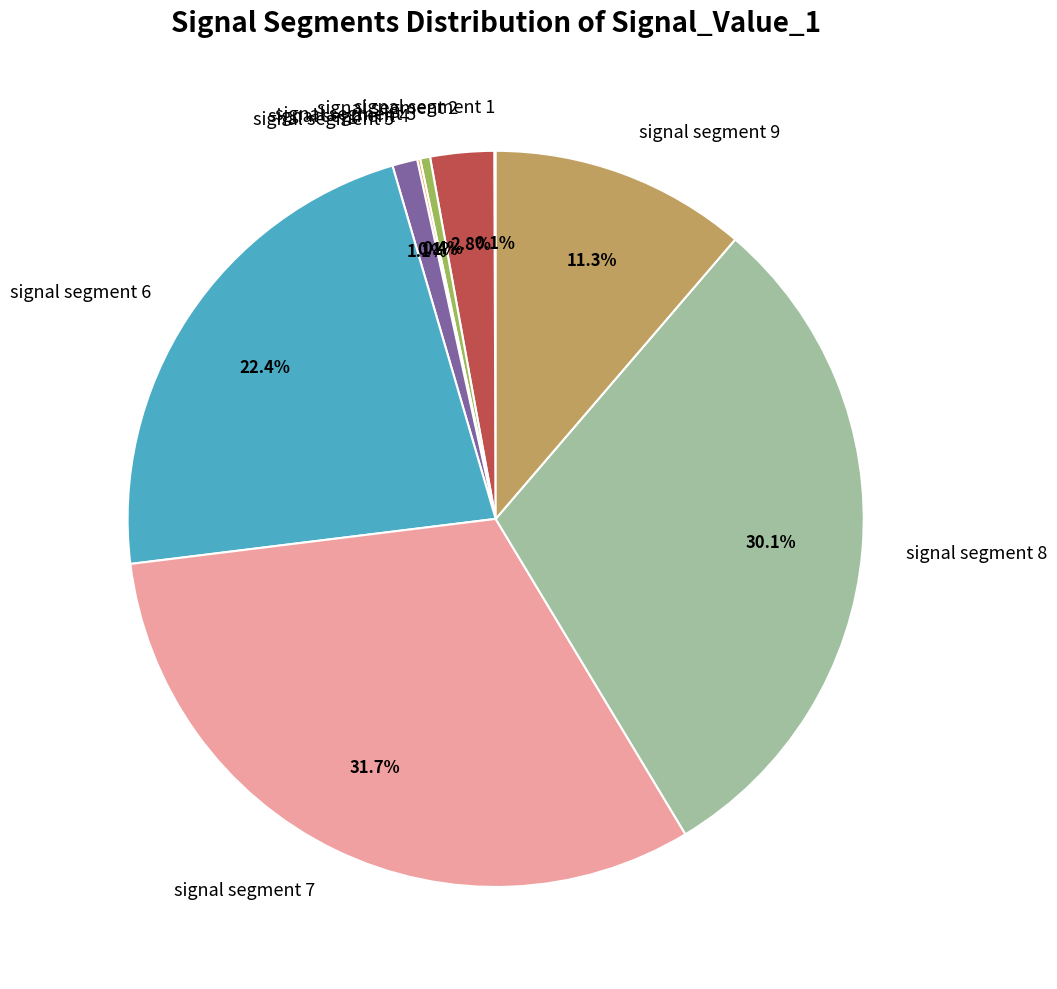

Is it true that signal segment 9 is 16% of the pie?

False